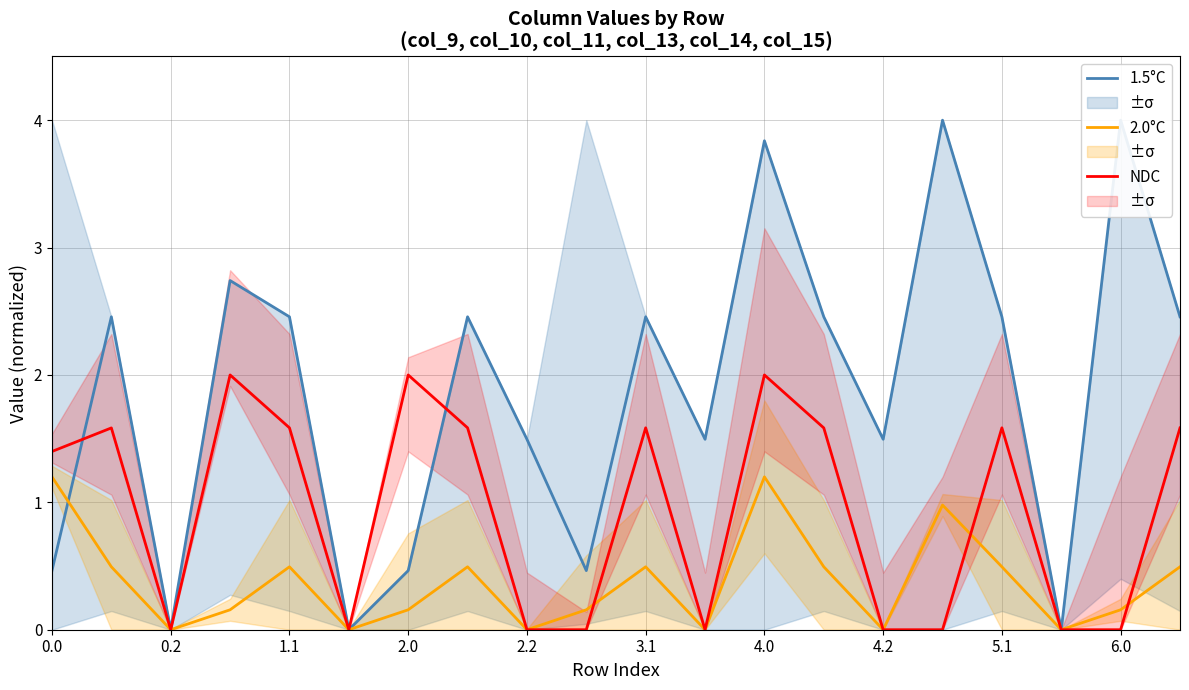

Rank the series by their average value, from highest to lowest.

1.5°C, NDC, 2.0°C